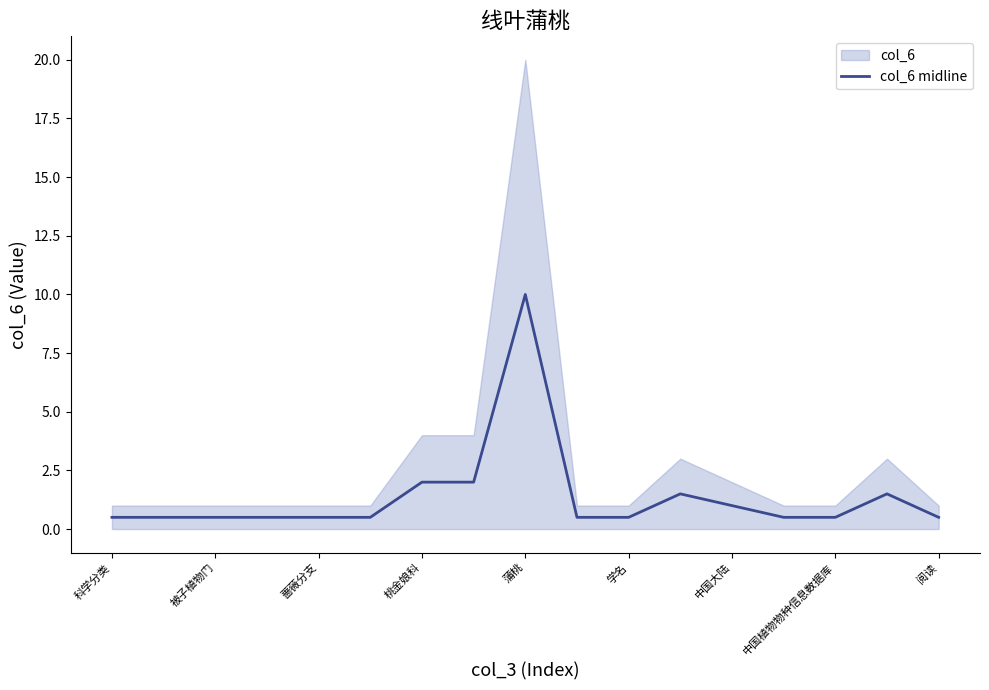

True or false: col_6 midline has a value of 0.5 at 中国植物物种信息数据库.

True